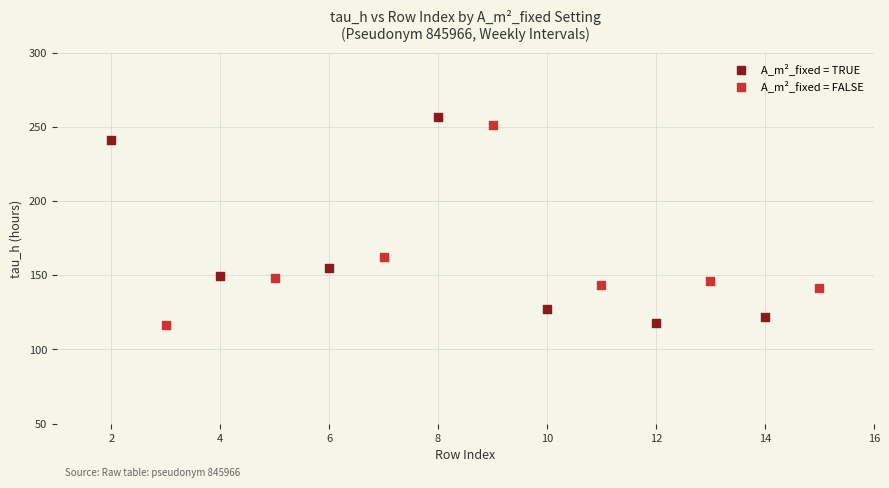

What are all the series names shown in the legend?

A_m²_fixed = TRUE, A_m²_fixed = FALSE